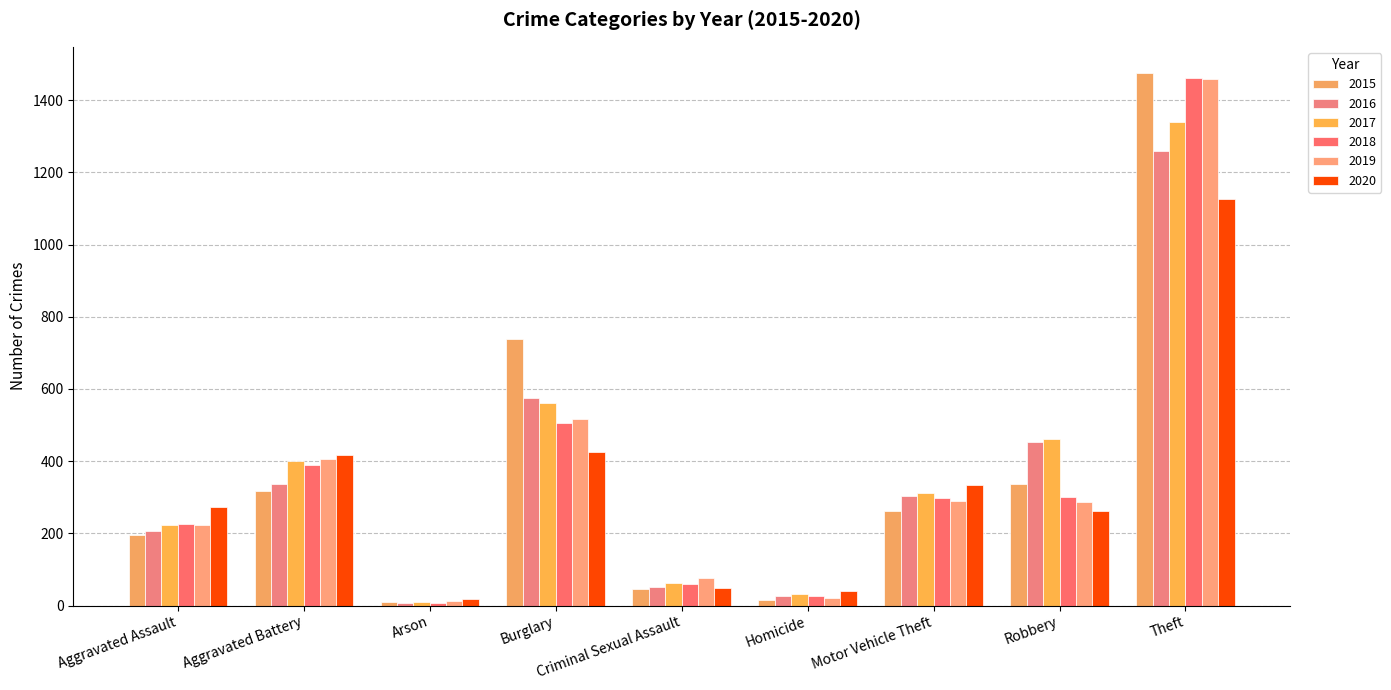

Reading left to right, extract all data points from this chart.

2015: 194	316	9	738	46	15	263	337	1474
2016: 206	336	7	576	50	26	304	454	1259
2017: 224	400	10	562	61	33	312	460	1339
2018: 225	389	7	506	60	25	298	301	1461
2019: 223	407	12	517	77	22	290	287	1459
2020: 273	416	17	425	48	41	333	263	1125